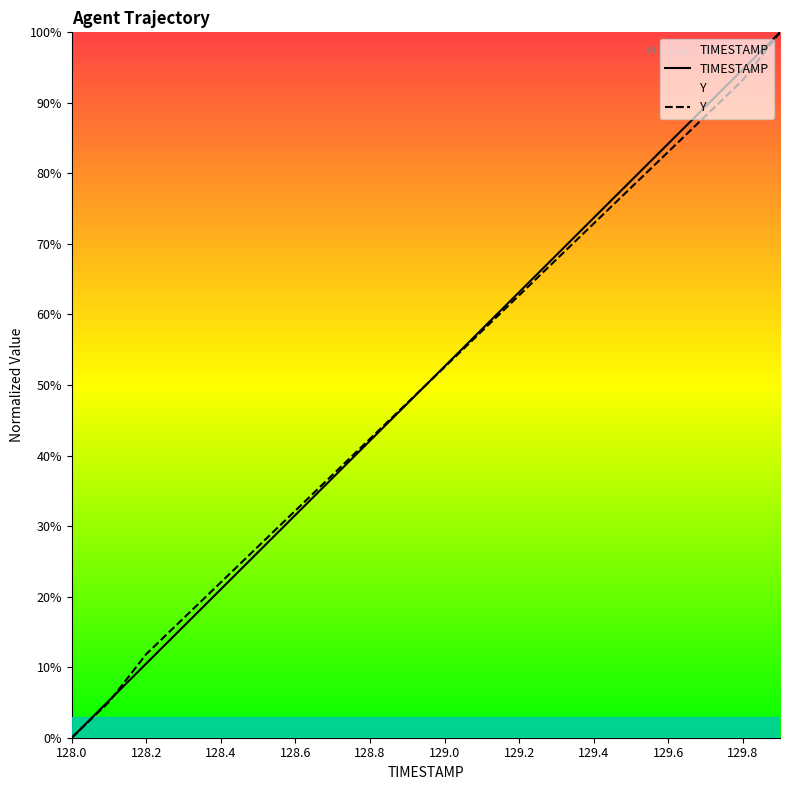

How many series are shown in this chart?

2